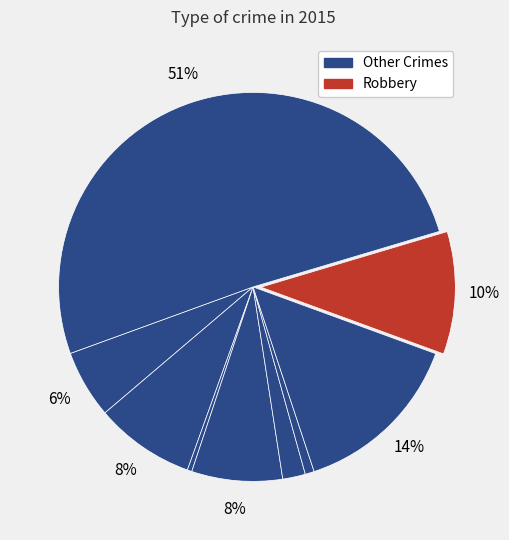

How many segments does this pie chart have?

9